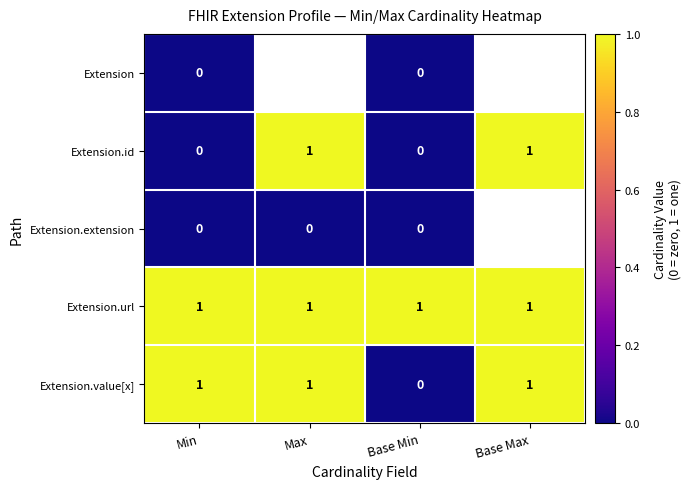

True or false: Extension.url has a value of 2 at Min.

False